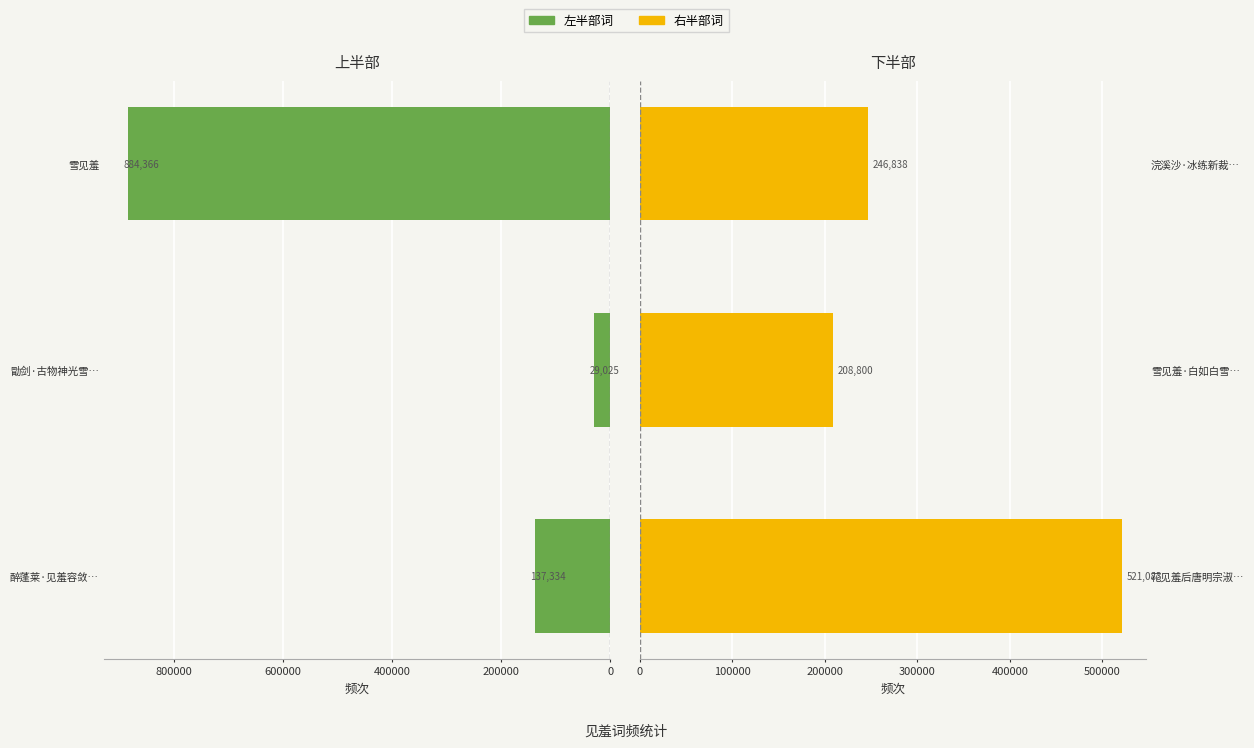

Reading left to right, list all the values displayed in this chart.

左半部词: 137334	29025	884366
右半部词: 521083	208800	246838